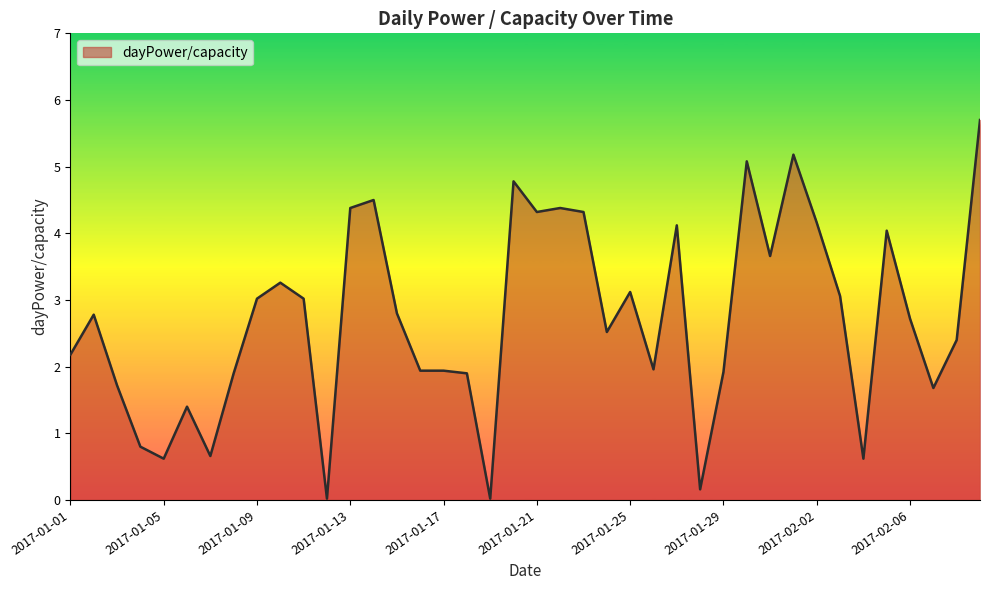

How many distinct data groups are displayed?

1